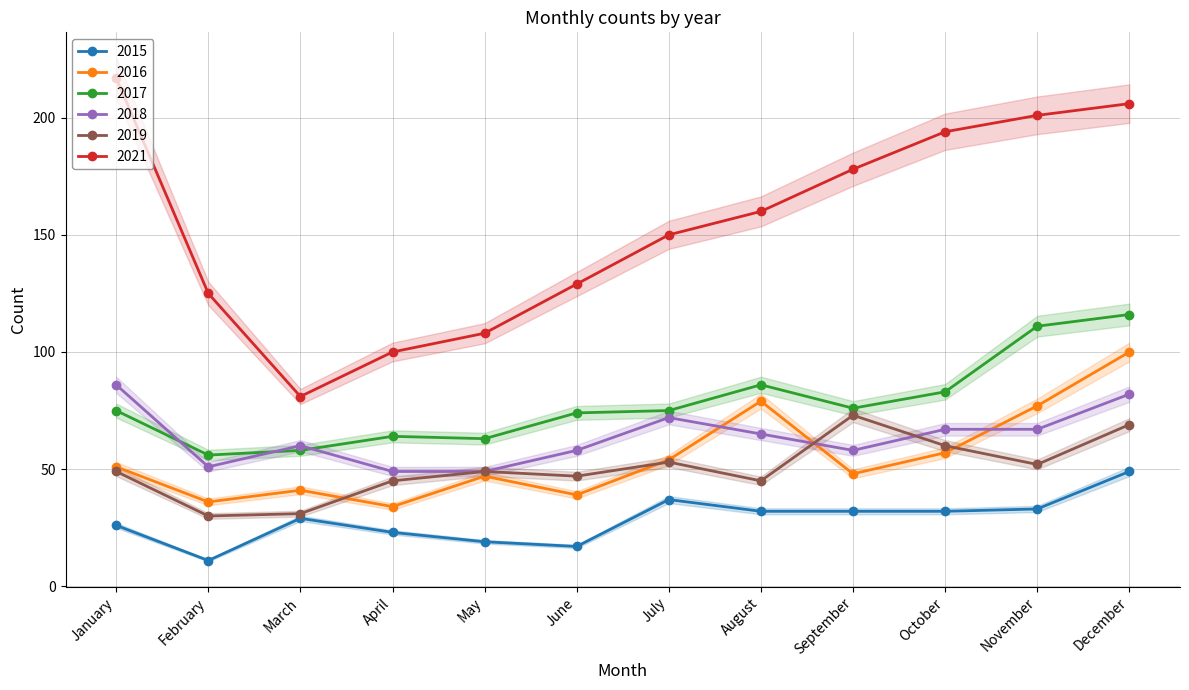

What is the difference between the second highest and second lowest values in the 2016 series?

43